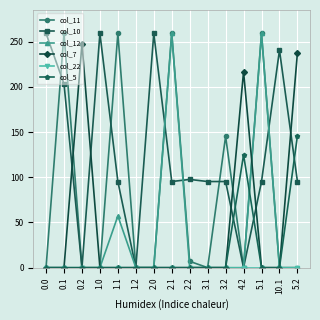

What is the difference between the highest and lowest values at 1.0?

259.0